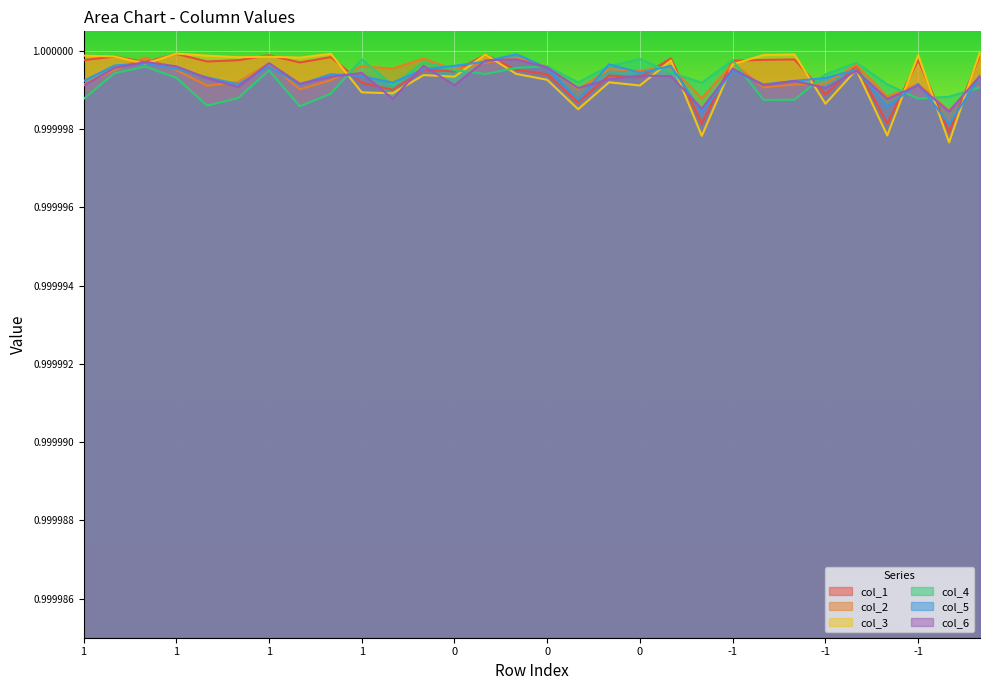

The col_6 series shows 1.0 at -1. True or false?

True